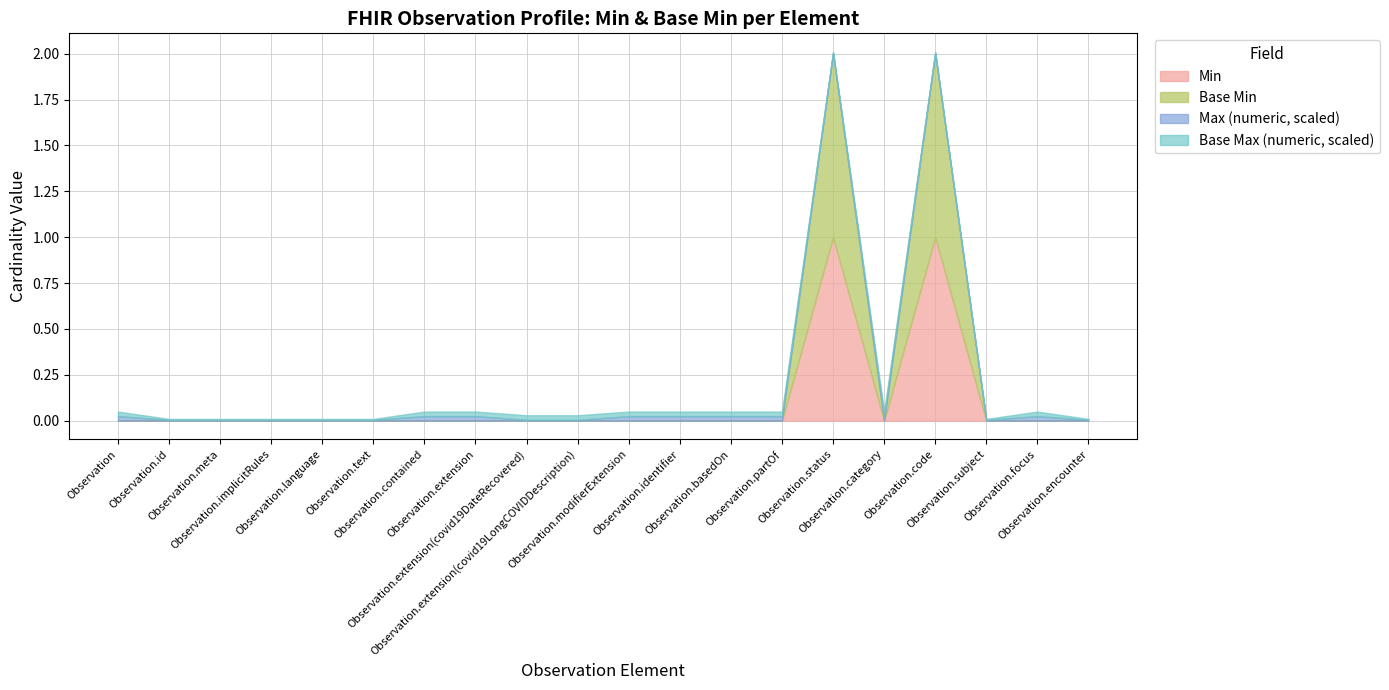

True or false: Min and Base Min cross at least once.

False